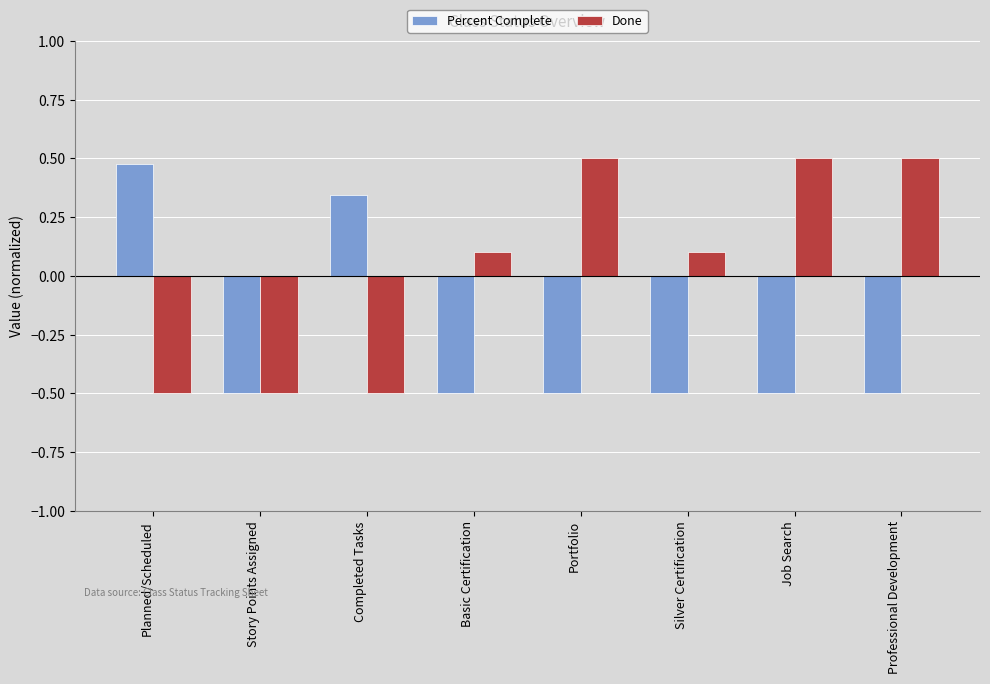

Rank the series by their average value, from highest to lowest.

Done, Percent Complete